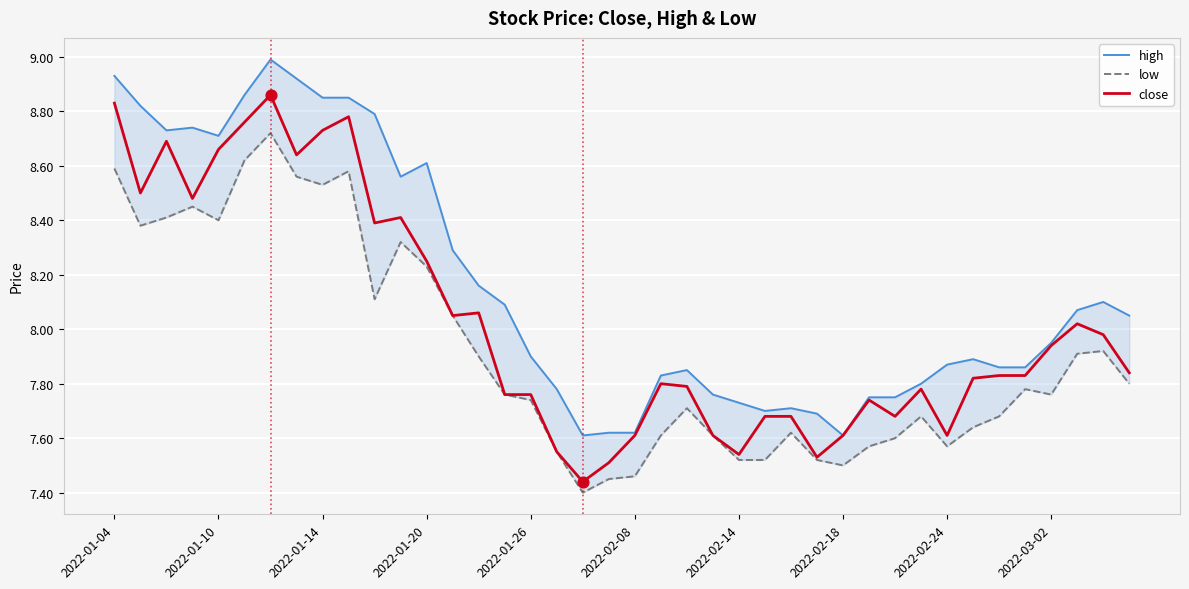

At how many categories does at least one series exceed 7?

40